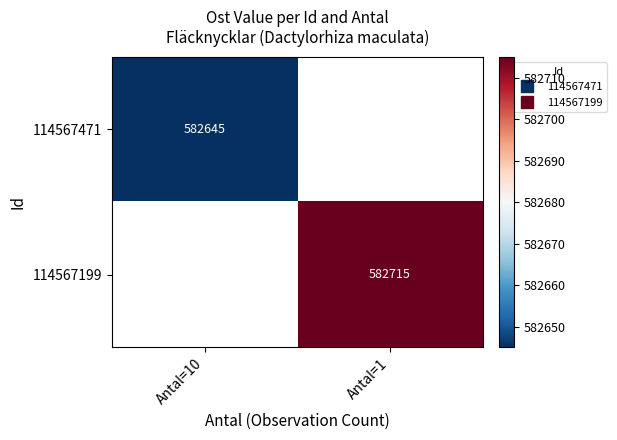

What is the maximum value for 114567471?

582645.0